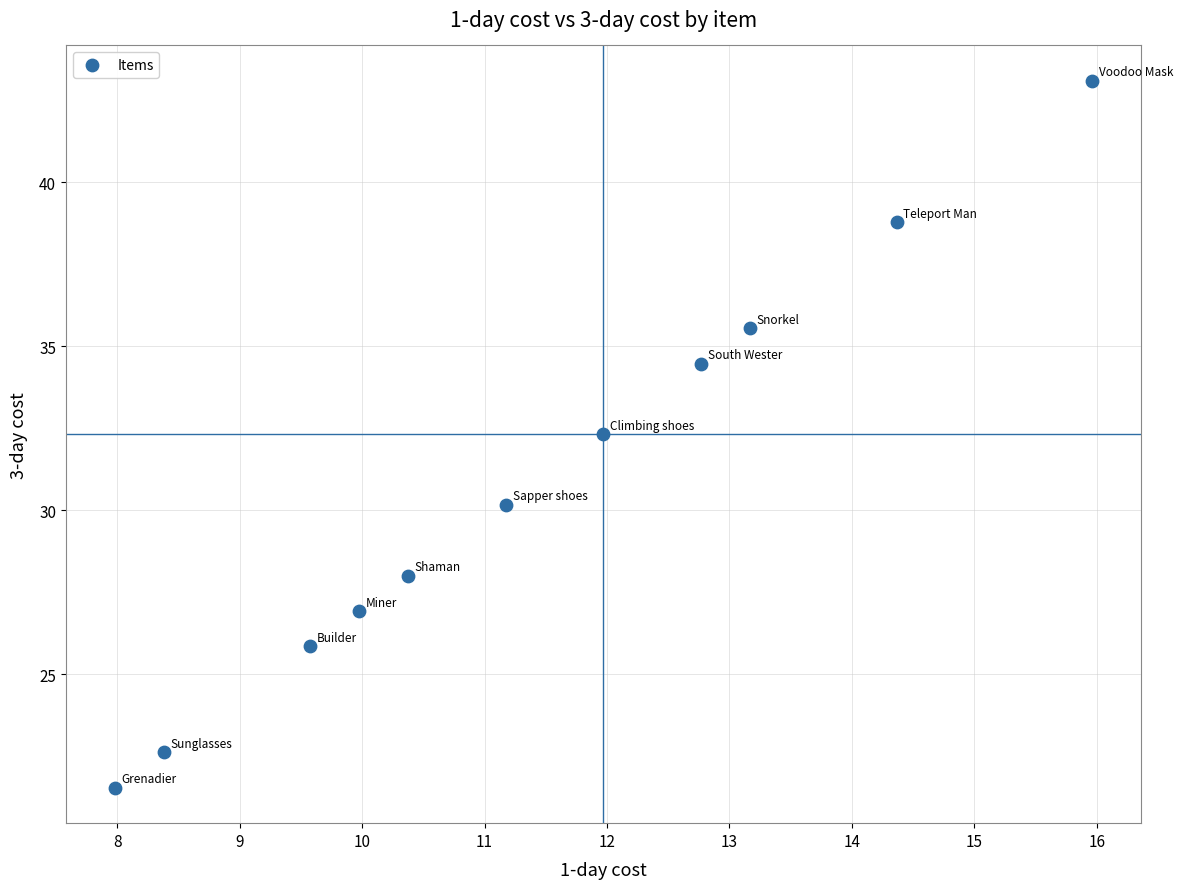

What Y value in the scatter plot is closest to 32?

32.3